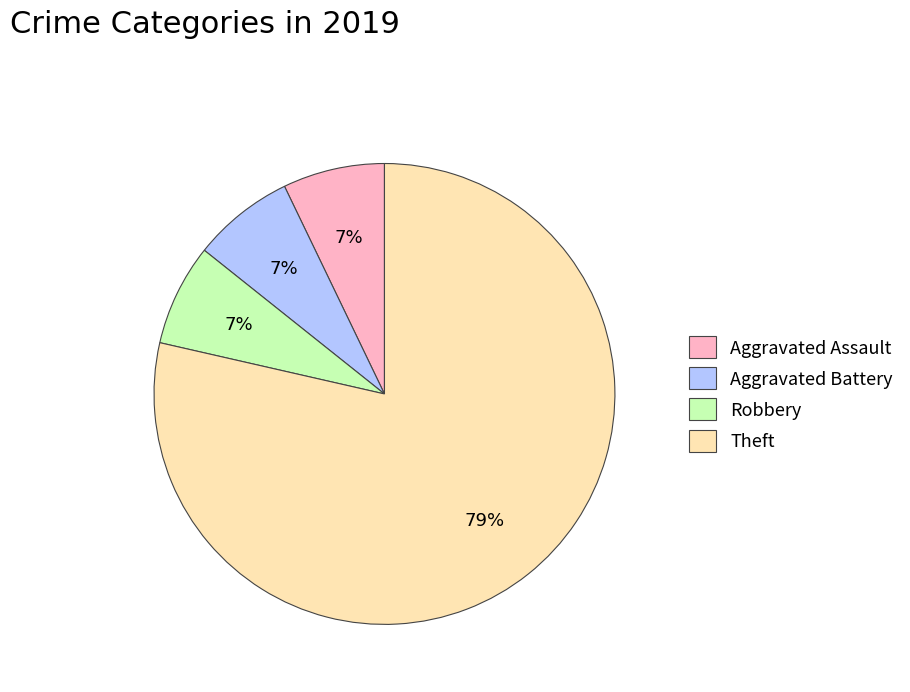

Combined, do Aggravated Assault and Robbery account for over 50%?

No